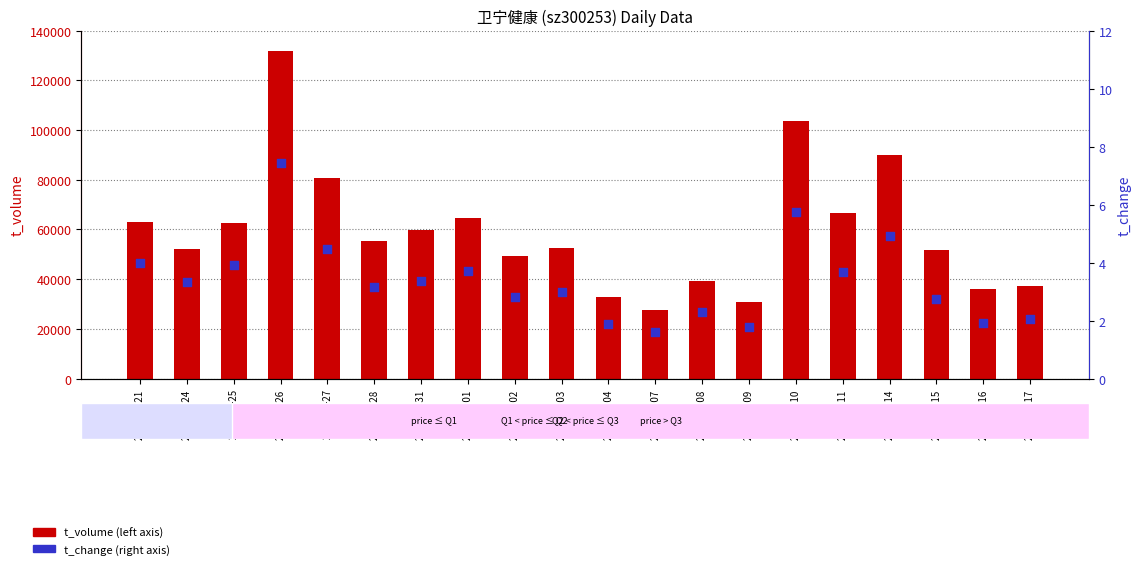

Which series has the largest total across all categories?

t_volume